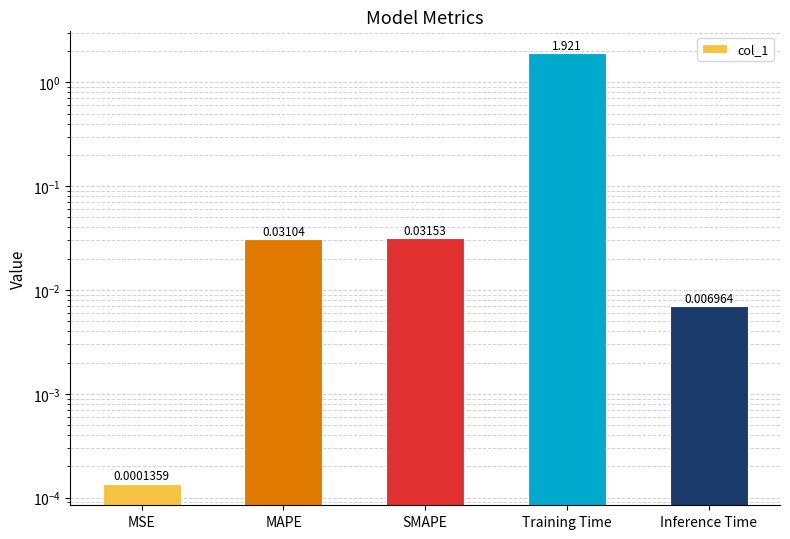

Between Training Time and MSE, which is larger?

Training Time